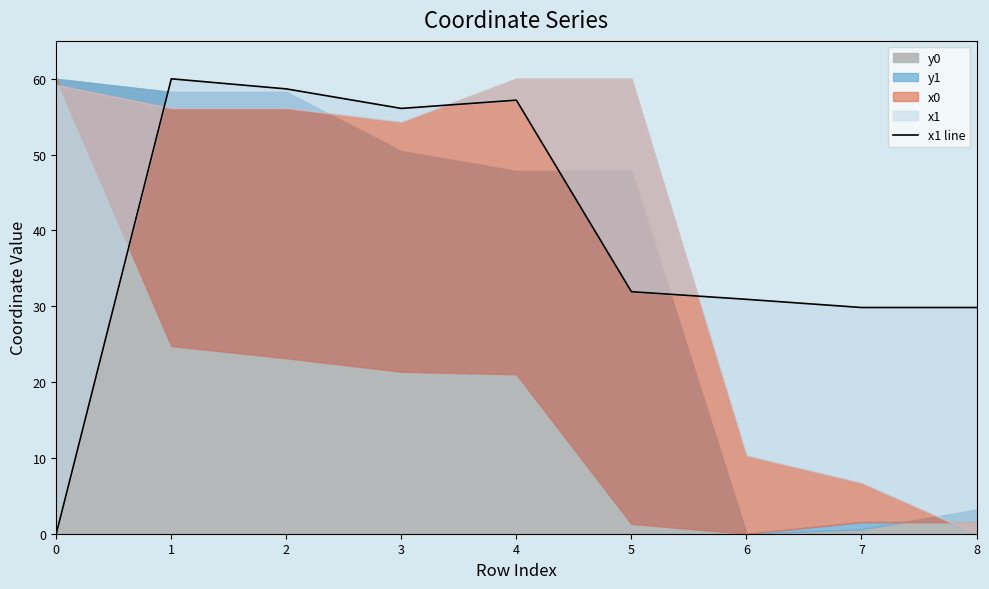

List the labels in order of value, smallest first.

0, 7, 8, 6, 5, 3, 4, 2, 1